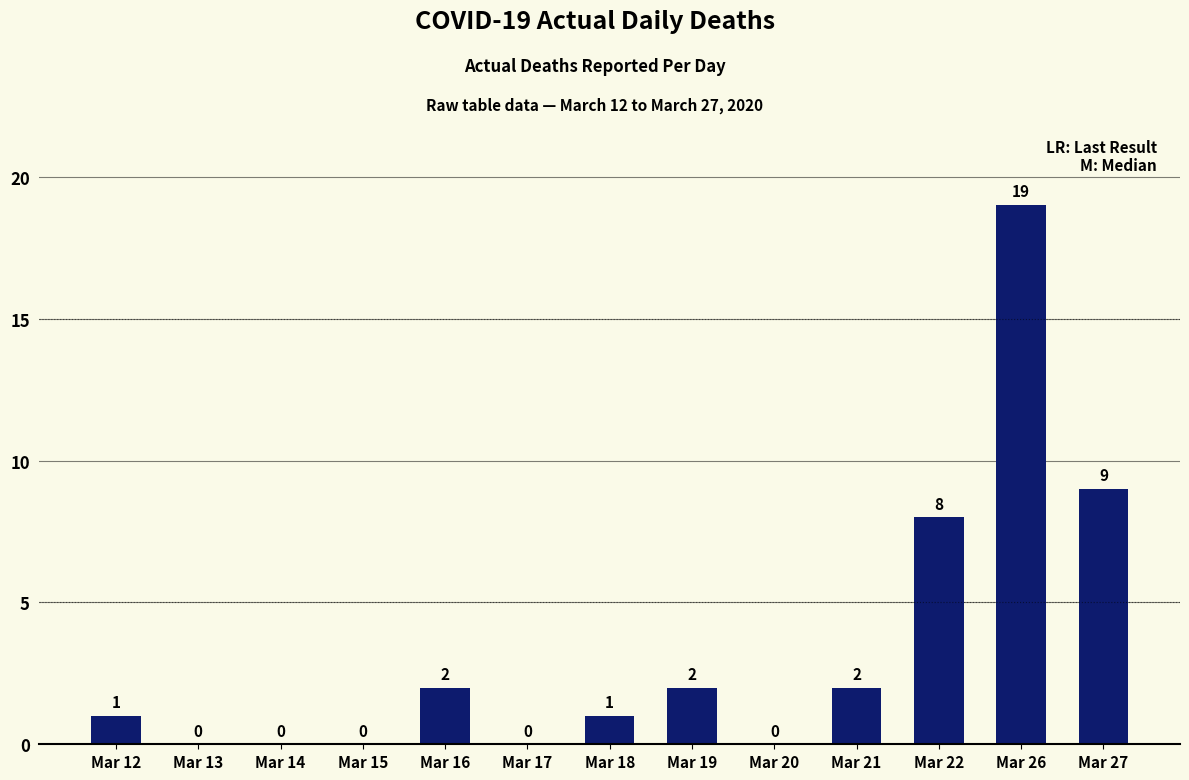

Where is the data nearest to the value 9?

Mar 27